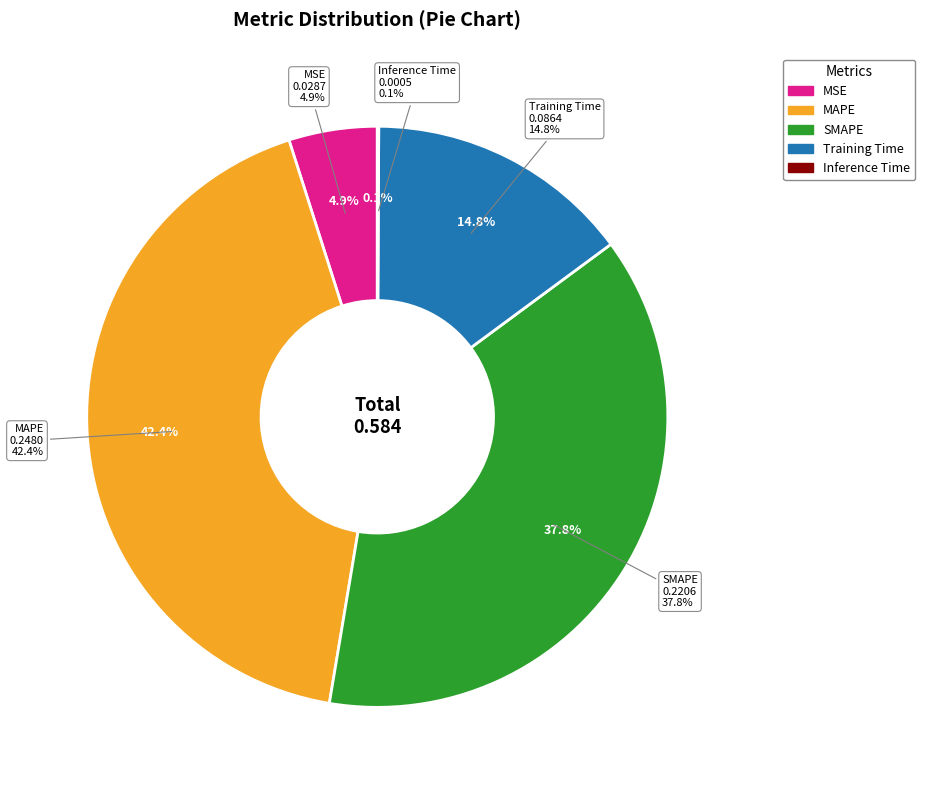

Combined, what portion of the pie is Inference Time and SMAPE?

37.8%